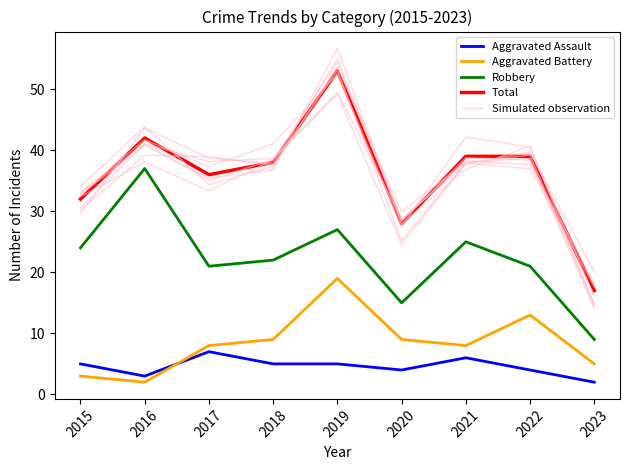

What is the average value of the Total series?

36.0